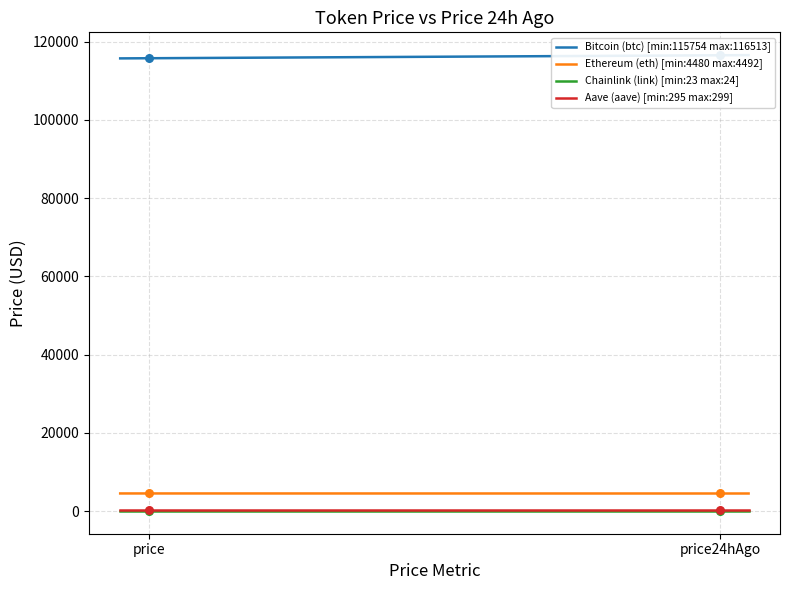

What is the total value across all series at price24hAgo?

121315.0